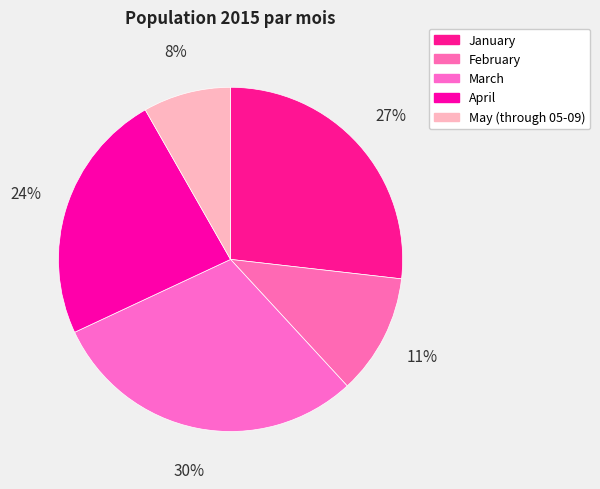

Is it true that January is 42% of the pie?

False